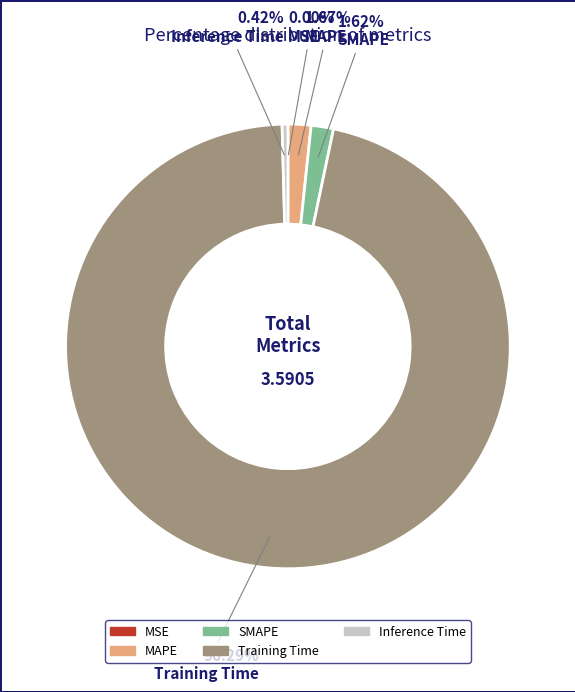

Combined, do Inference Time and Training Time account for over 50%?

Yes